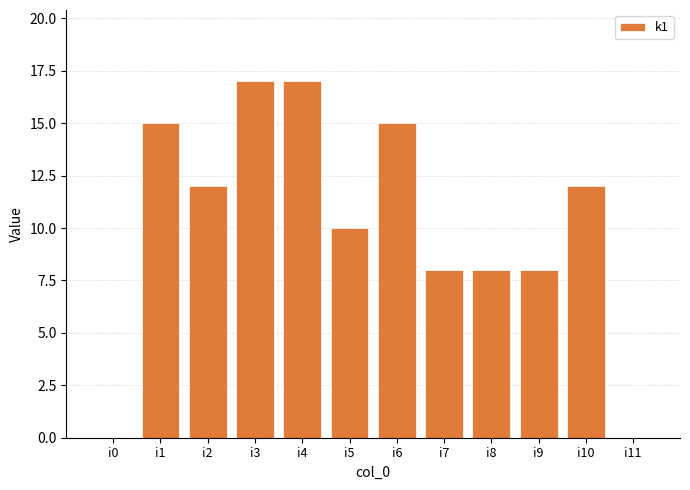

Are the bars horizontal?

No